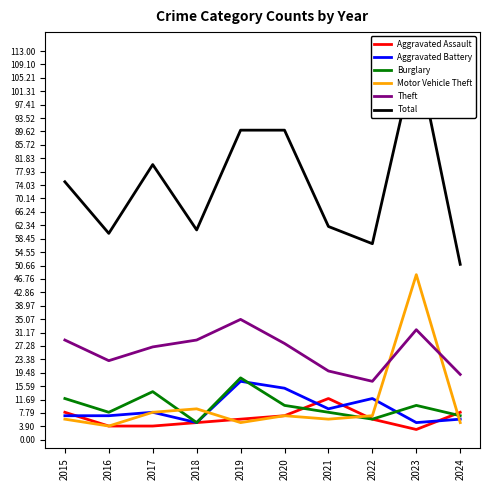

Reading left to right, extract all data points from this chart.

Aggravated Assault: 8	4	4	5	6	7	12	6	3	8
Aggravated Battery: 7	7	8	5	17	15	9	12	5	6
Burglary: 12	8	14	5	18	10	8	6	10	7
Motor Vehicle Theft: 6	4	8	9	5	7	6	7	48	5
Theft: 29	23	27	29	35	28	20	17	32	19
Total: 75	60	80	61	90	90	62	57	113	51